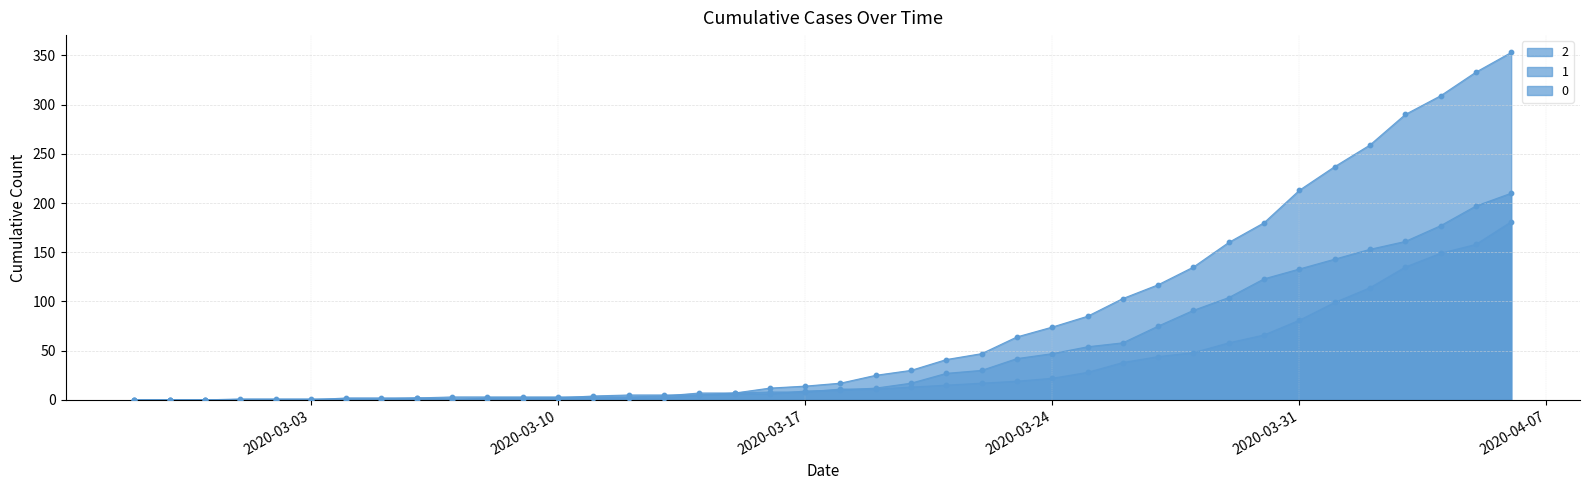

At how many categories does at least one series exceed 333?

1